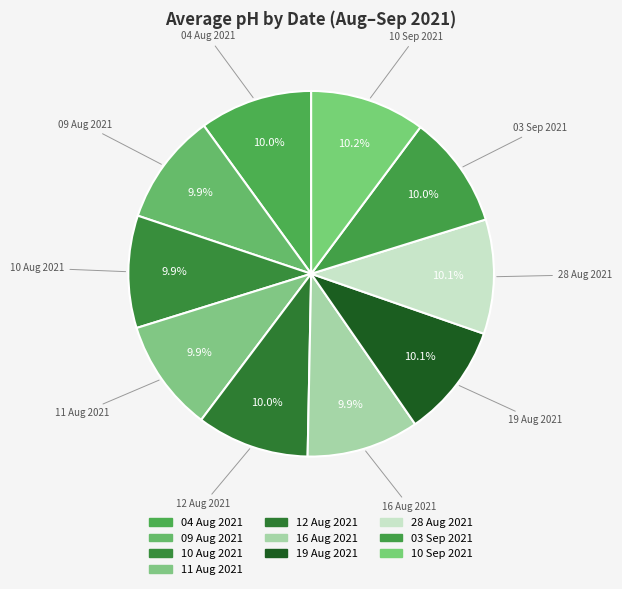

Count the number of slices in the pie.

10